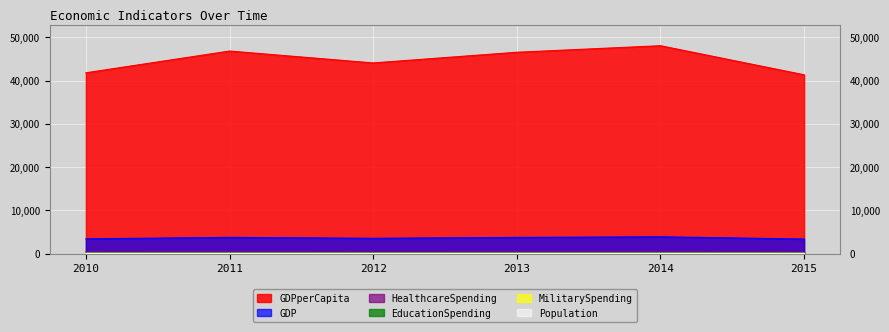

True or false: GDPperCapita and HealthcareSpending intersect in this chart.

False